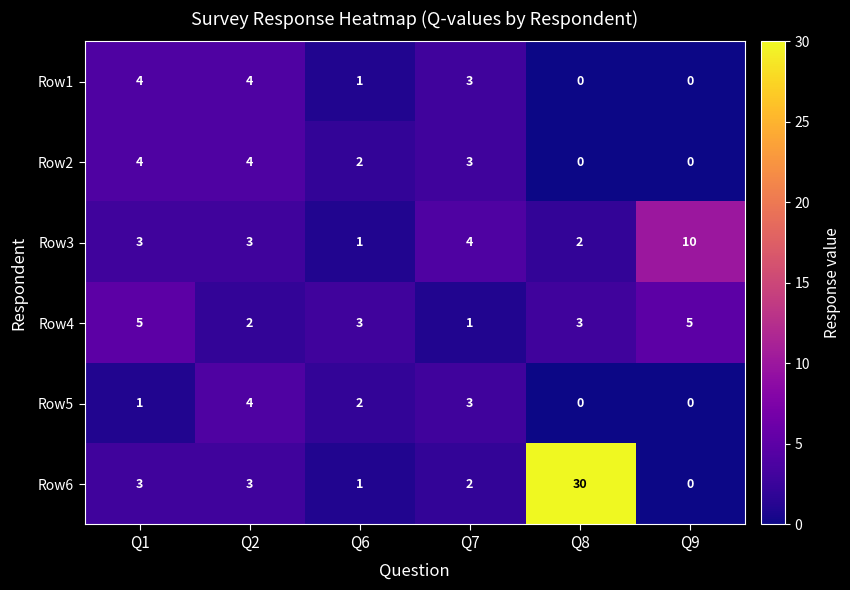

Count the Row2 values in the range 0 to 4.

6